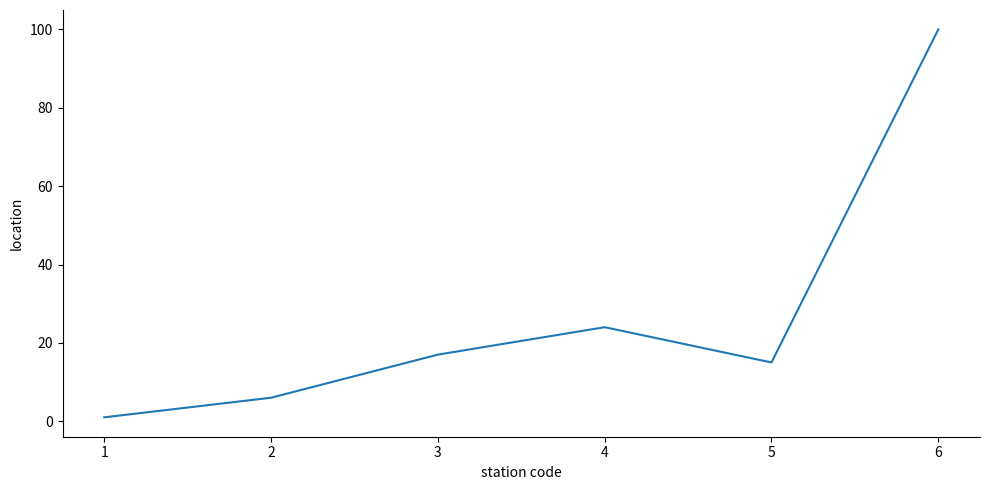

What is the smallest value displayed?

1